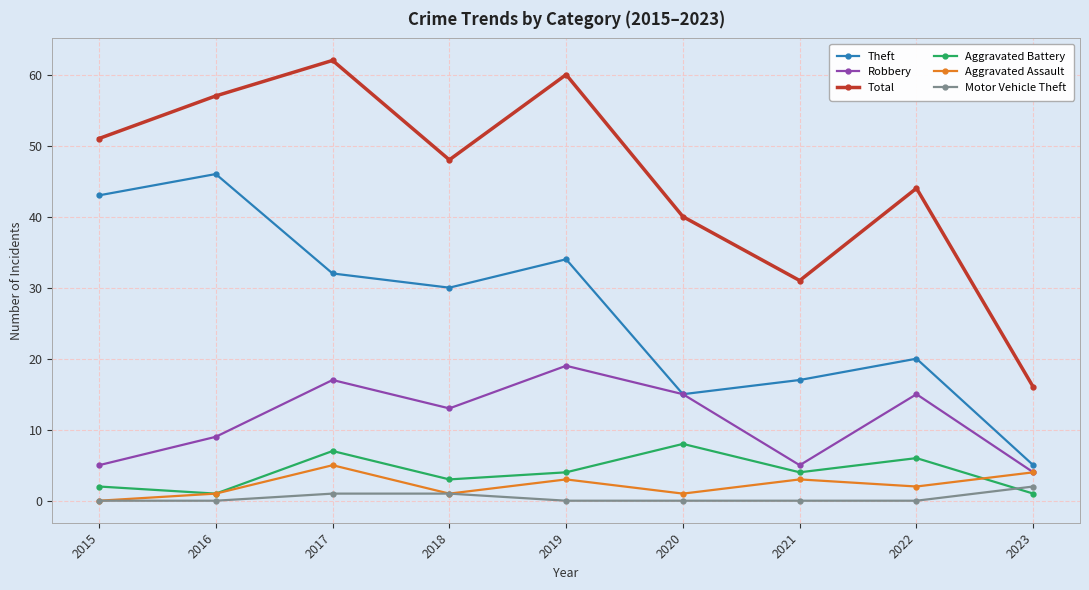

At how many categories does at least one series exceed 59?

2